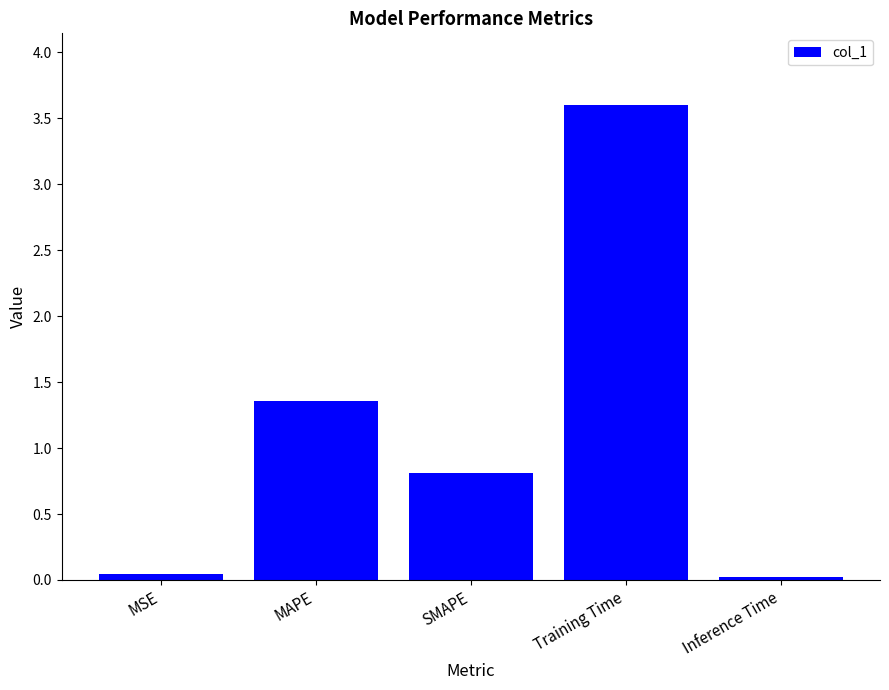

What is the label of the 5th bar from the left?

Inference Time